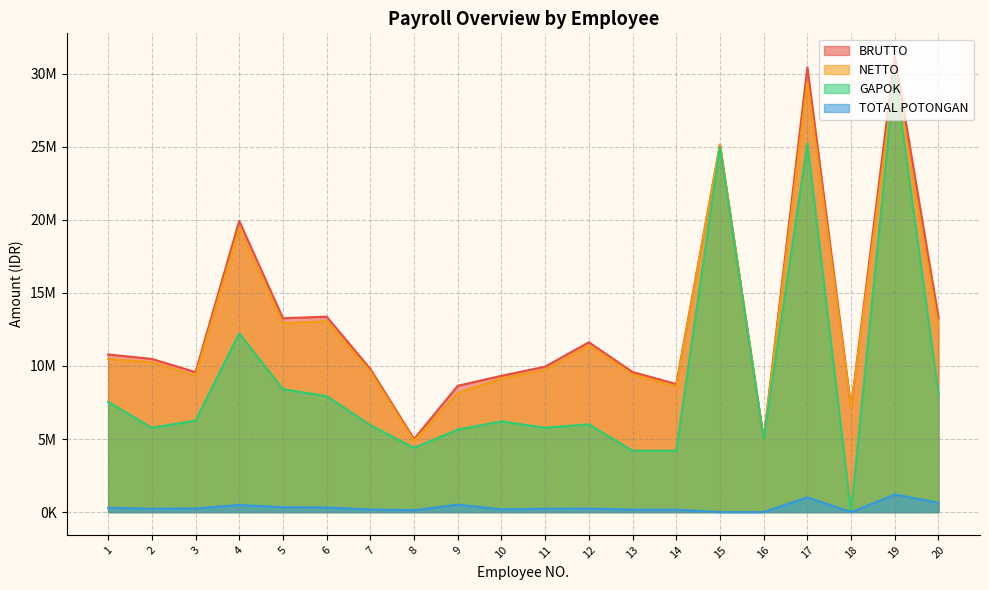

Which has a higher value, 4 or 5?

4